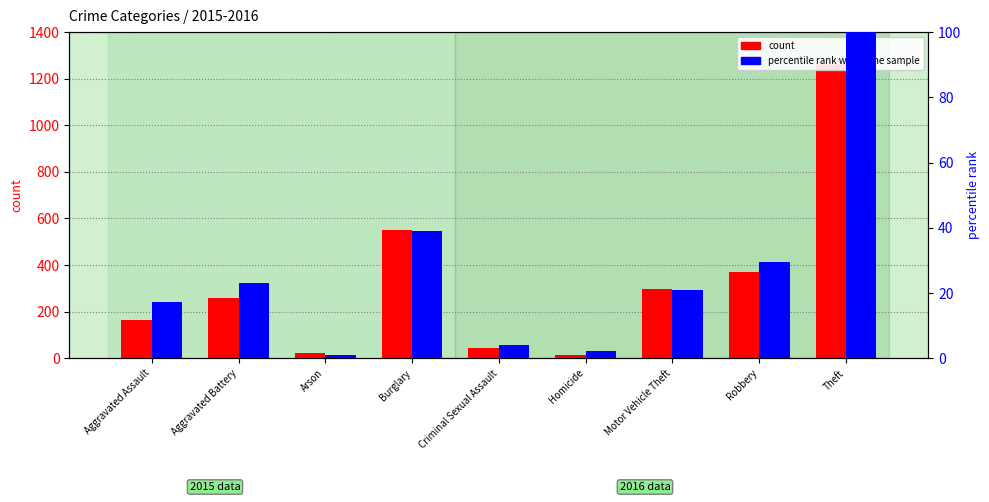

What is the total value across all series at Homicide?

15.2